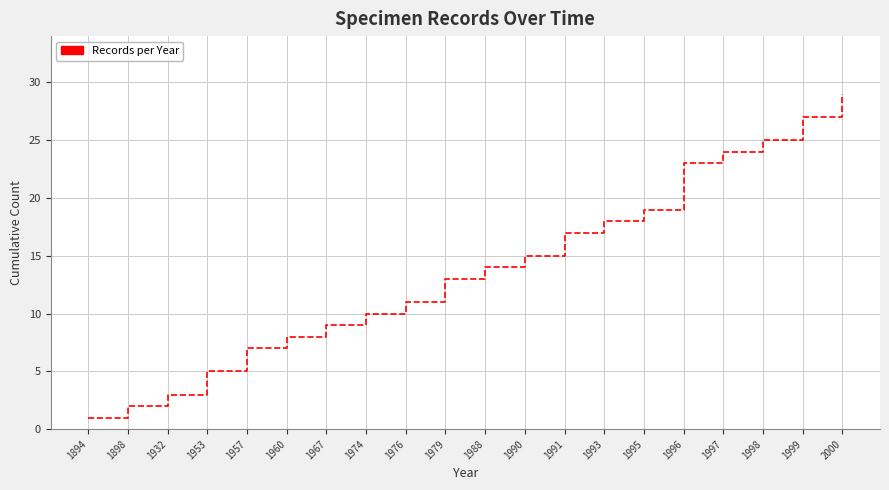

What is the sum of the values at 1995 and 1998?

44